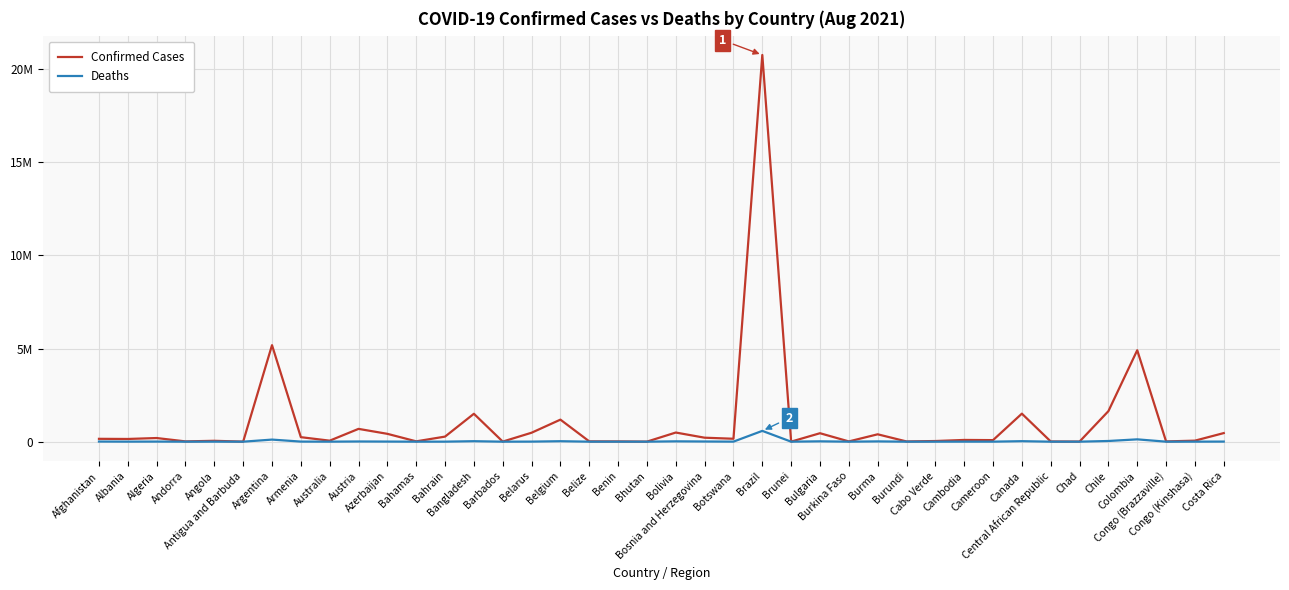

What is the total value across all series at Brazil?

21331855